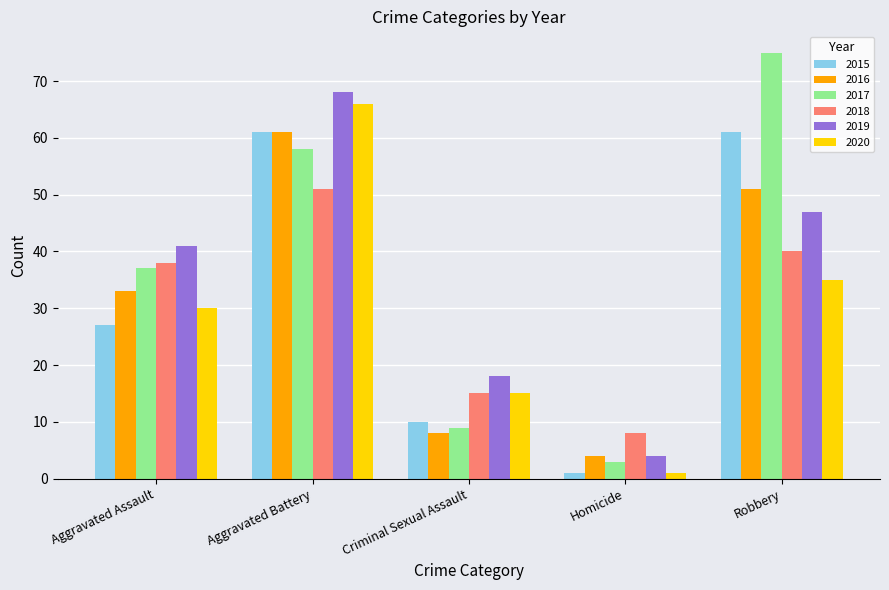

How many data points does each series have?

5